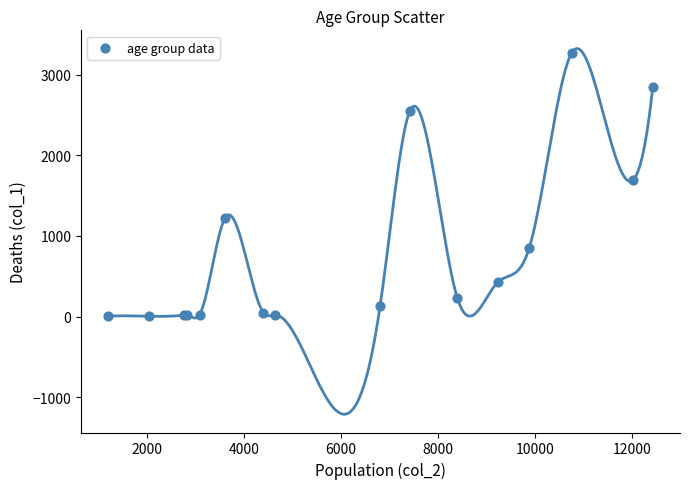

What Y value in the scatter plot is closest to 1638?

1690